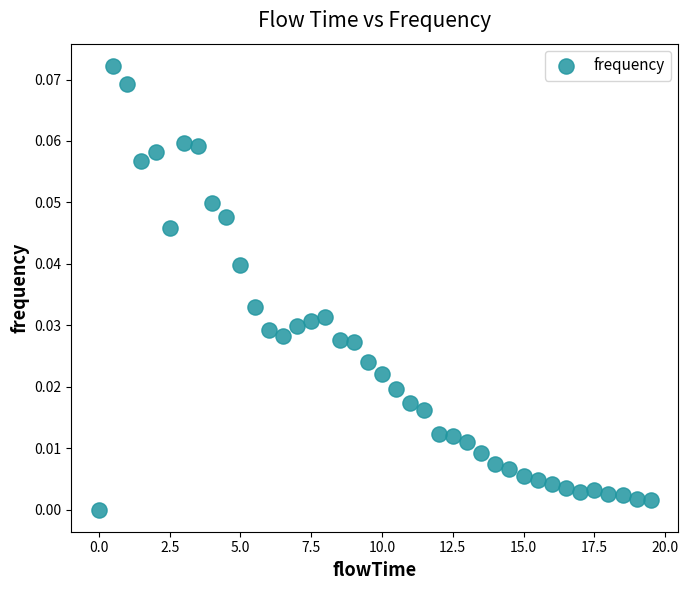

What is the range of X values (max minus min)?

19.5